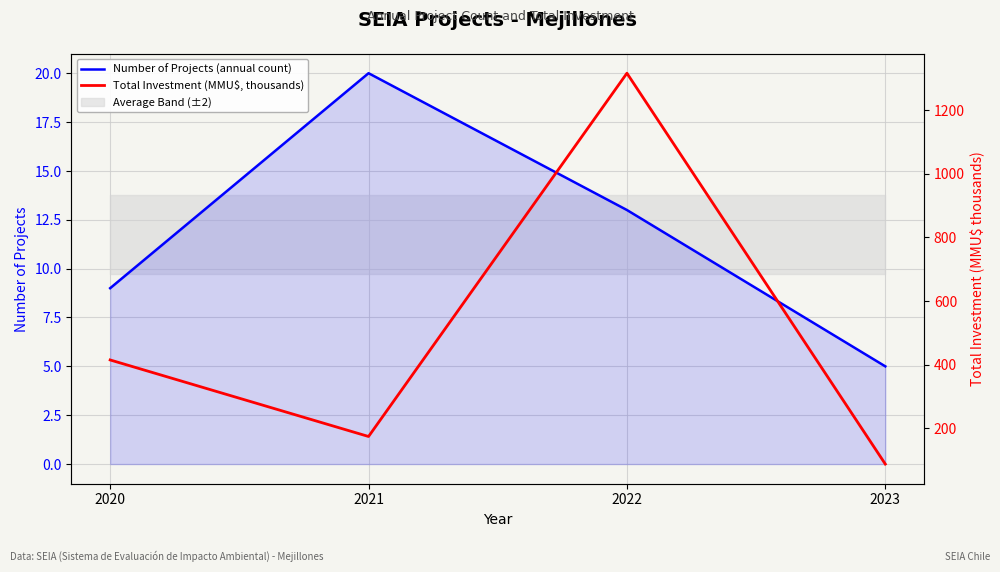

The Total Investment (MMU$, thousands) series shows 87.8 at 2023. True or false?

True